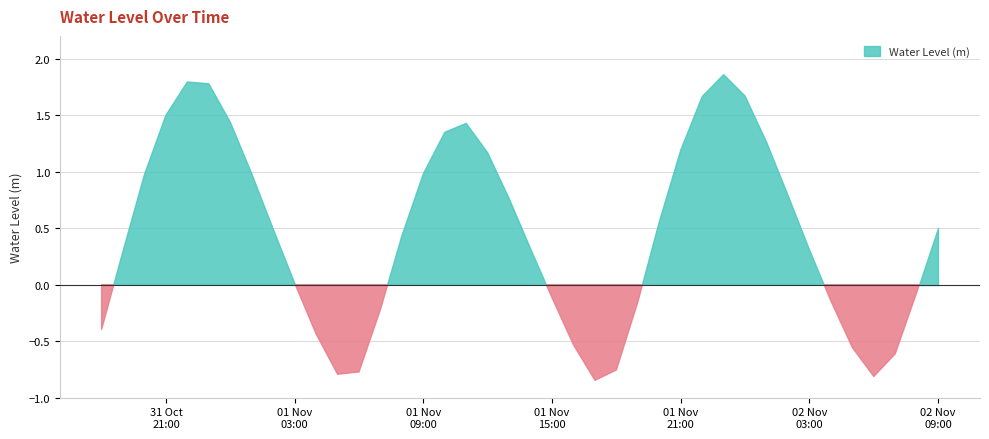

What is the change in value from 2023-11-01 12:00:00 to 2023-11-01 18:00:00?

-1.9